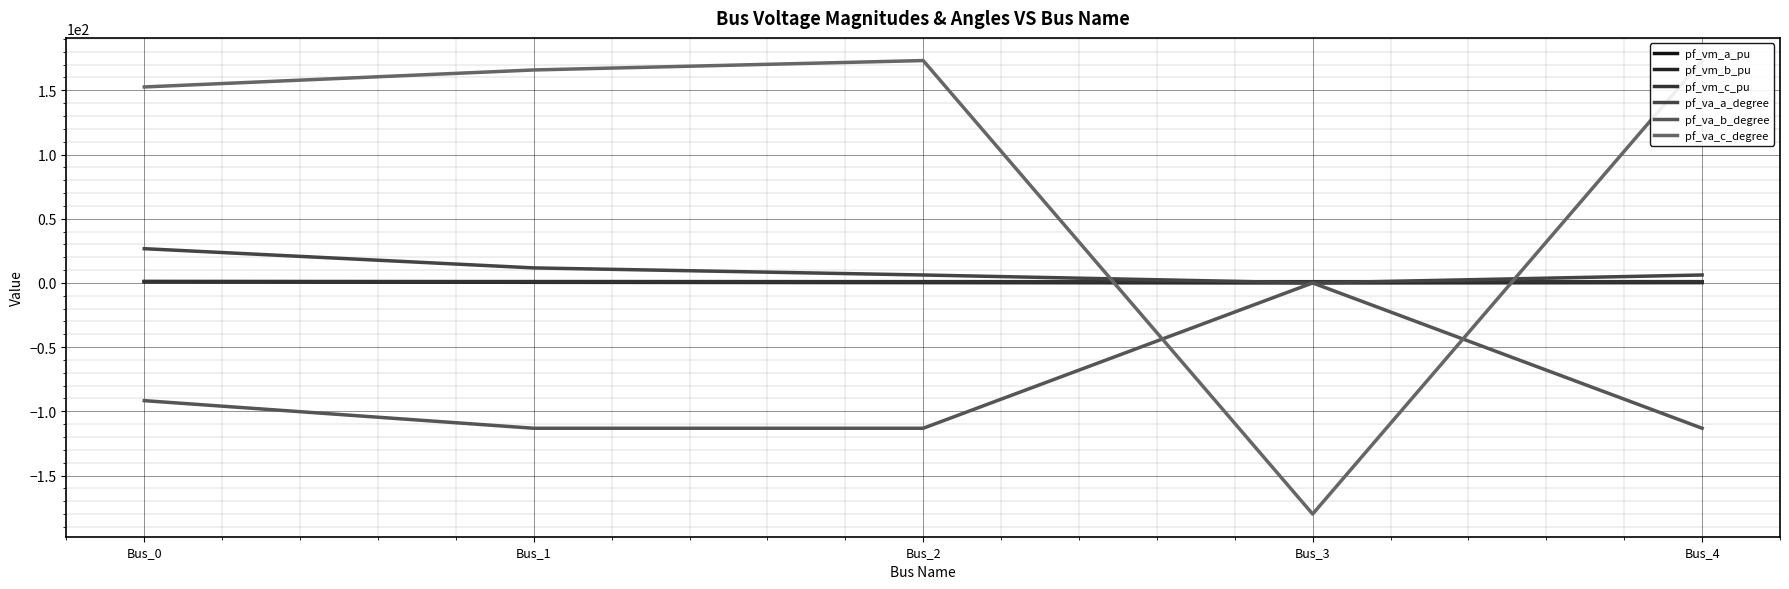

True or false: pf_va_c_degree has more than 1 points higher than both neighbors.

False